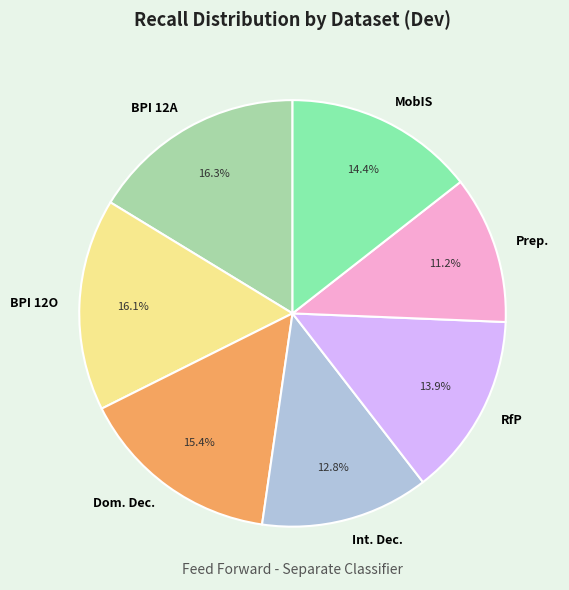

Is it true that Dom. Dec. is 23% of the pie?

False